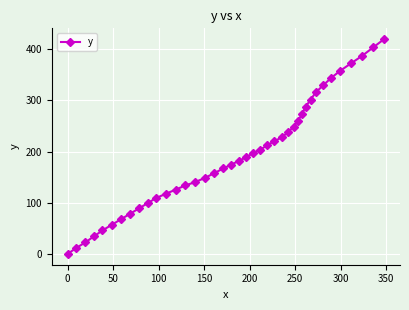

What is the difference between the maximum and minimum values?

419.7